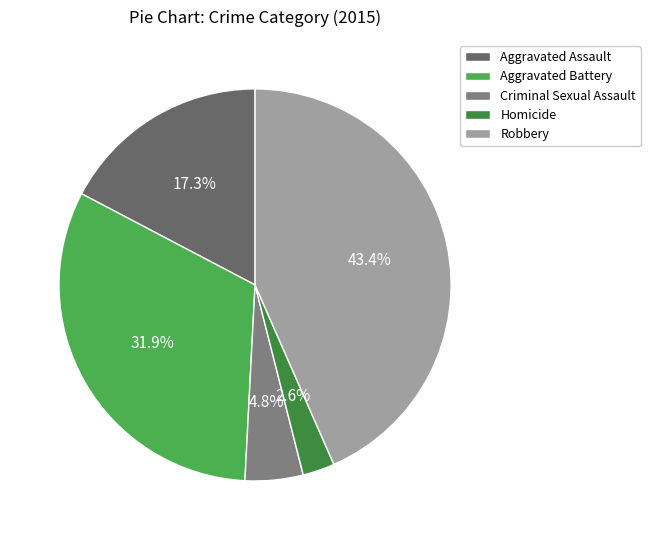

To the nearest percent, what percentage of the pie is Homicide?

3%